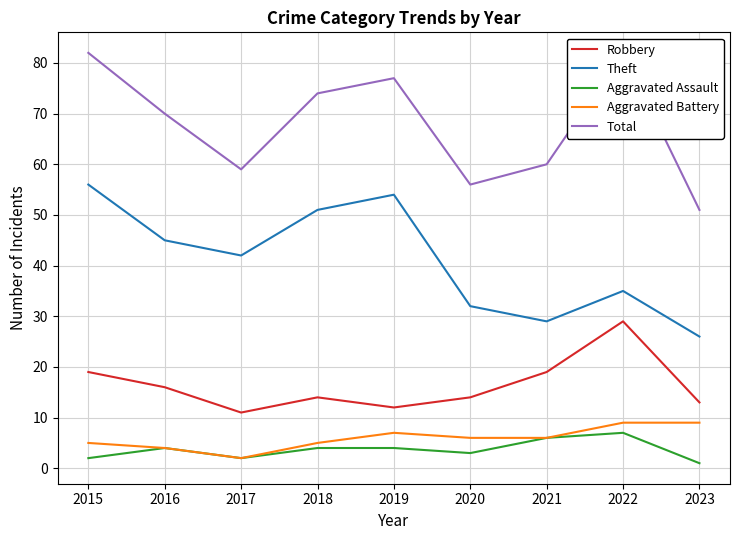

The Total series shows 120 at 2019. True or false?

False